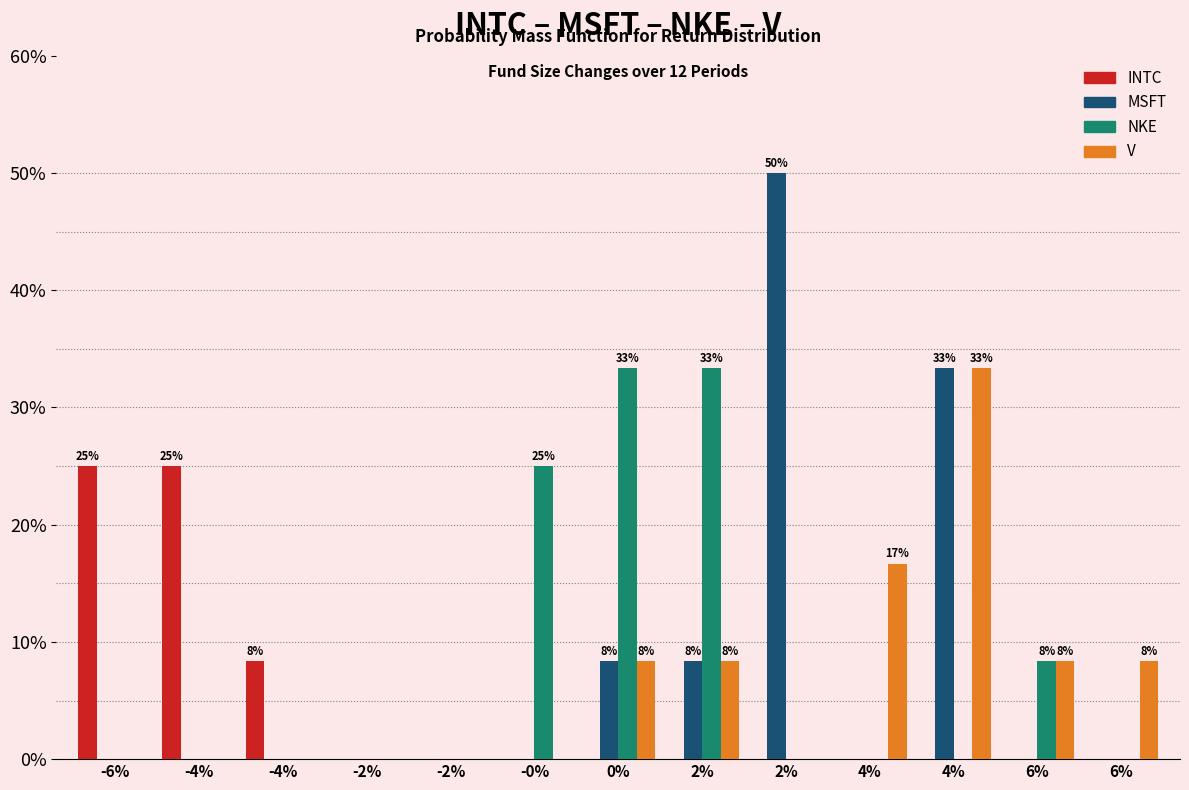

What are all the series names shown in the legend?

INTC, MSFT, NKE, V